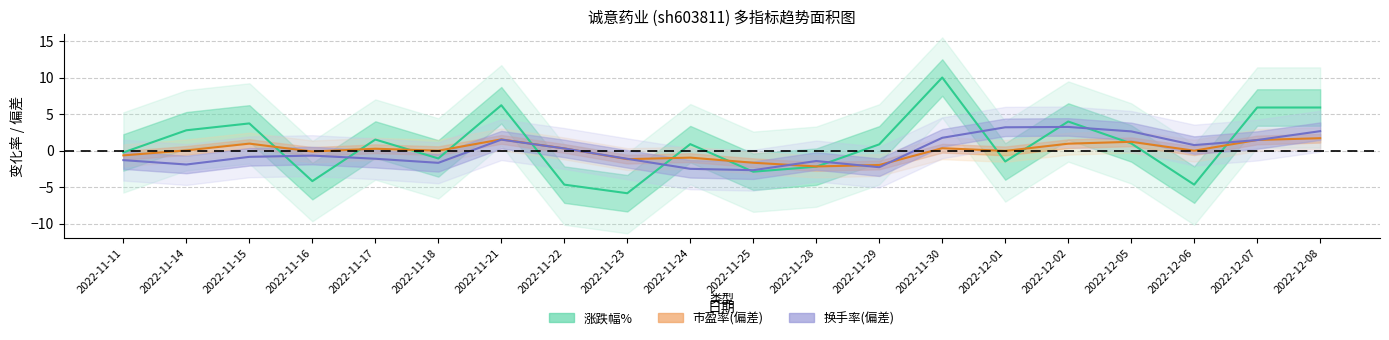

What is the value of the 换手率 point at the 8th from the left?

0.3